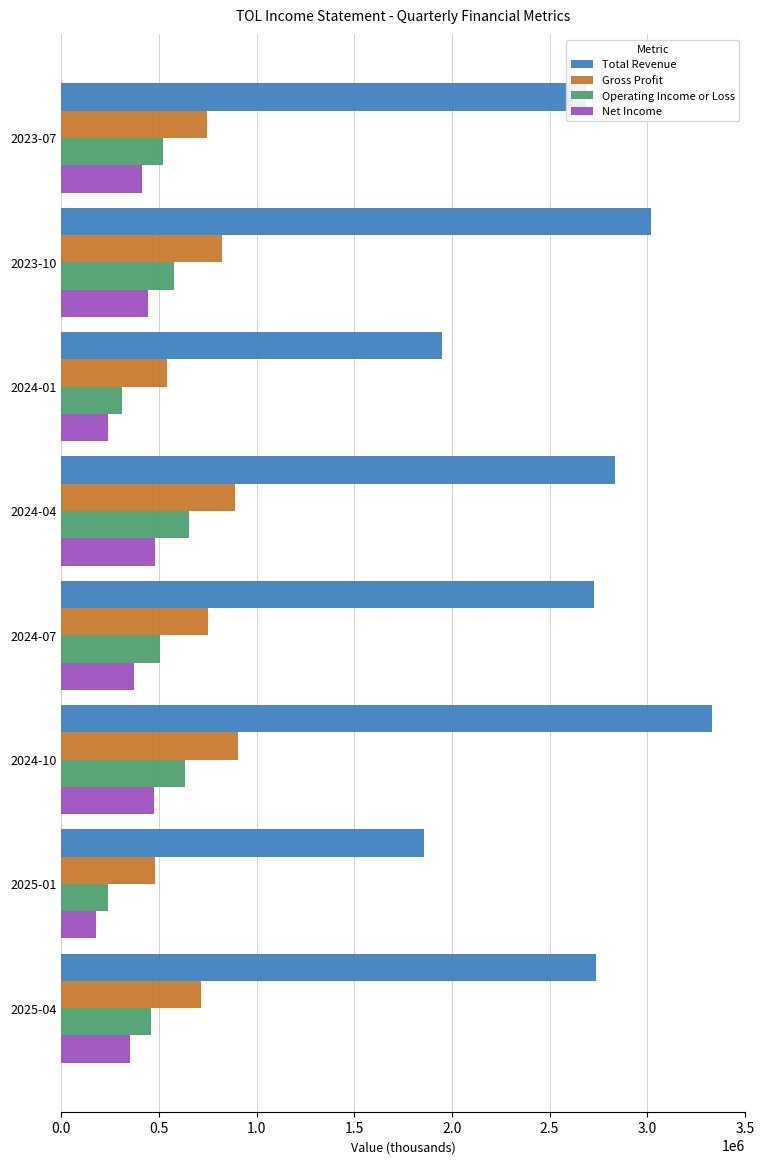

What is the maximum value for Total Revenue?

3333500